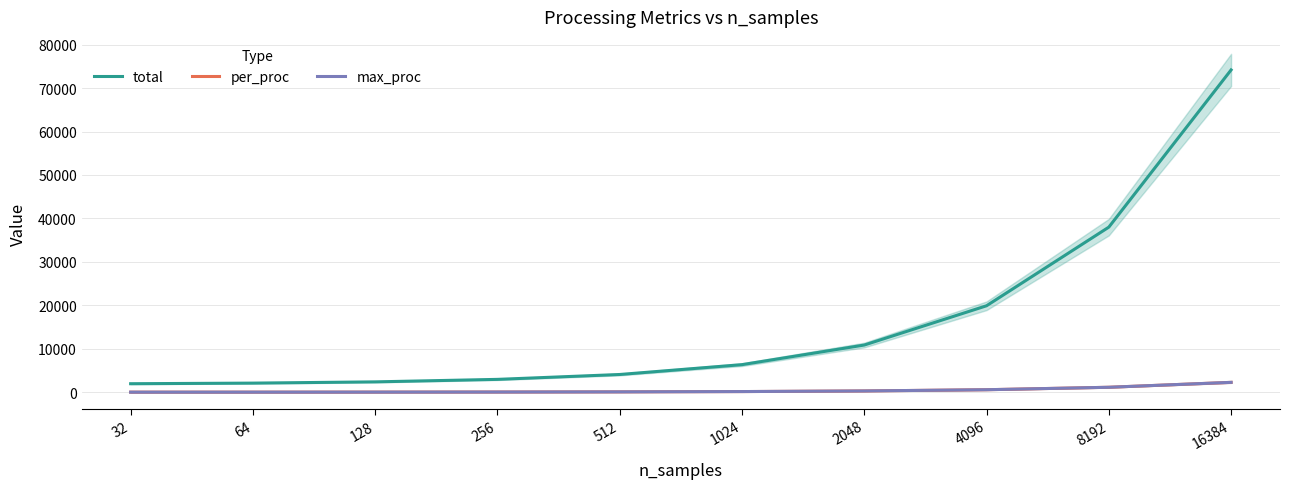

Which category has the highest value in the max_proc series?

16384